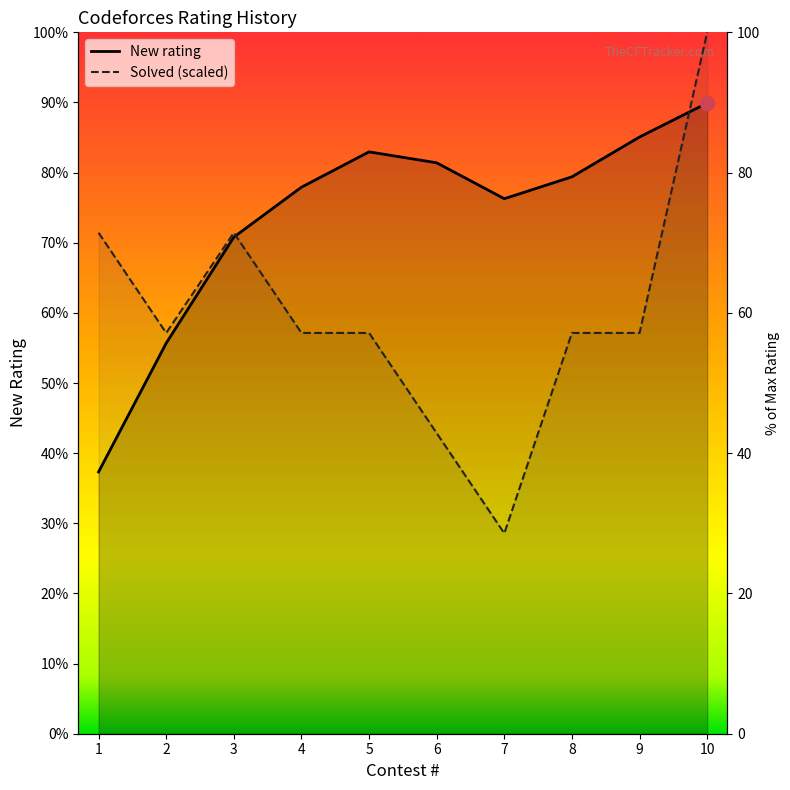

What is the total value across all series at 5?

3502.6